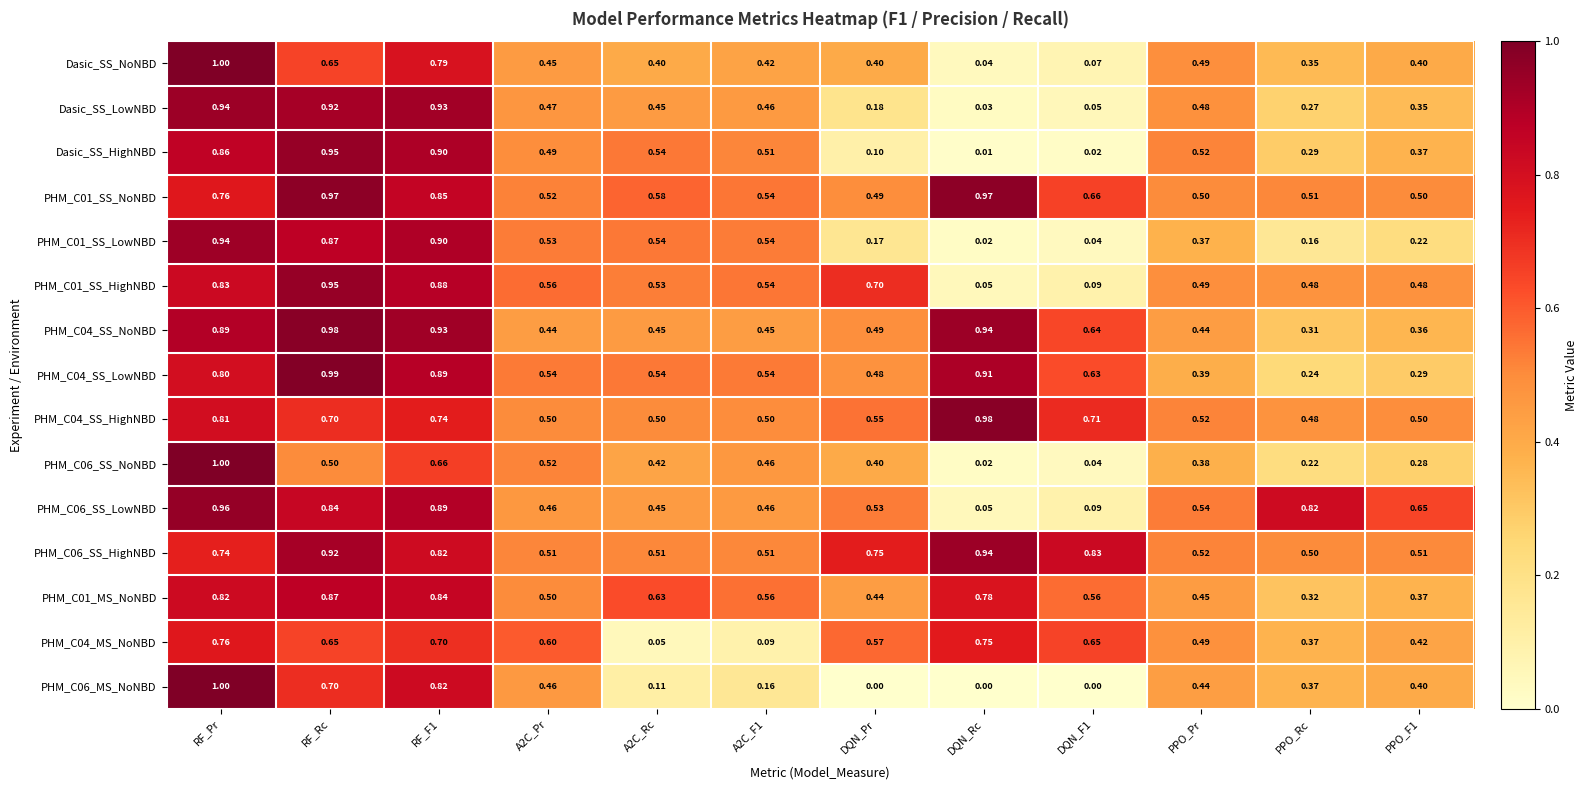

At how many categories does at least one series exceed 0?

12